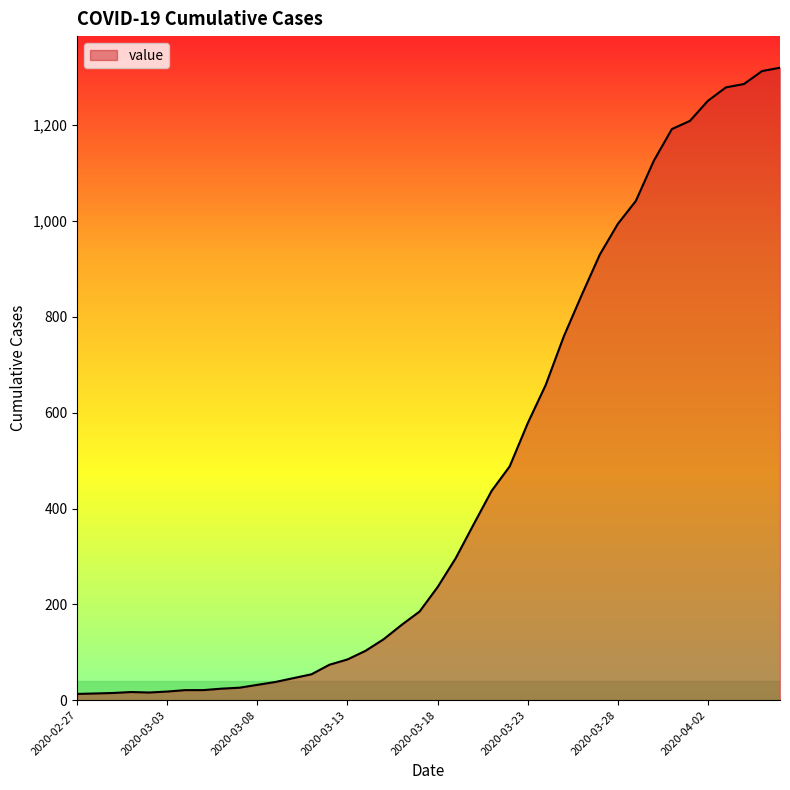

What is the greatest value displayed?

1320